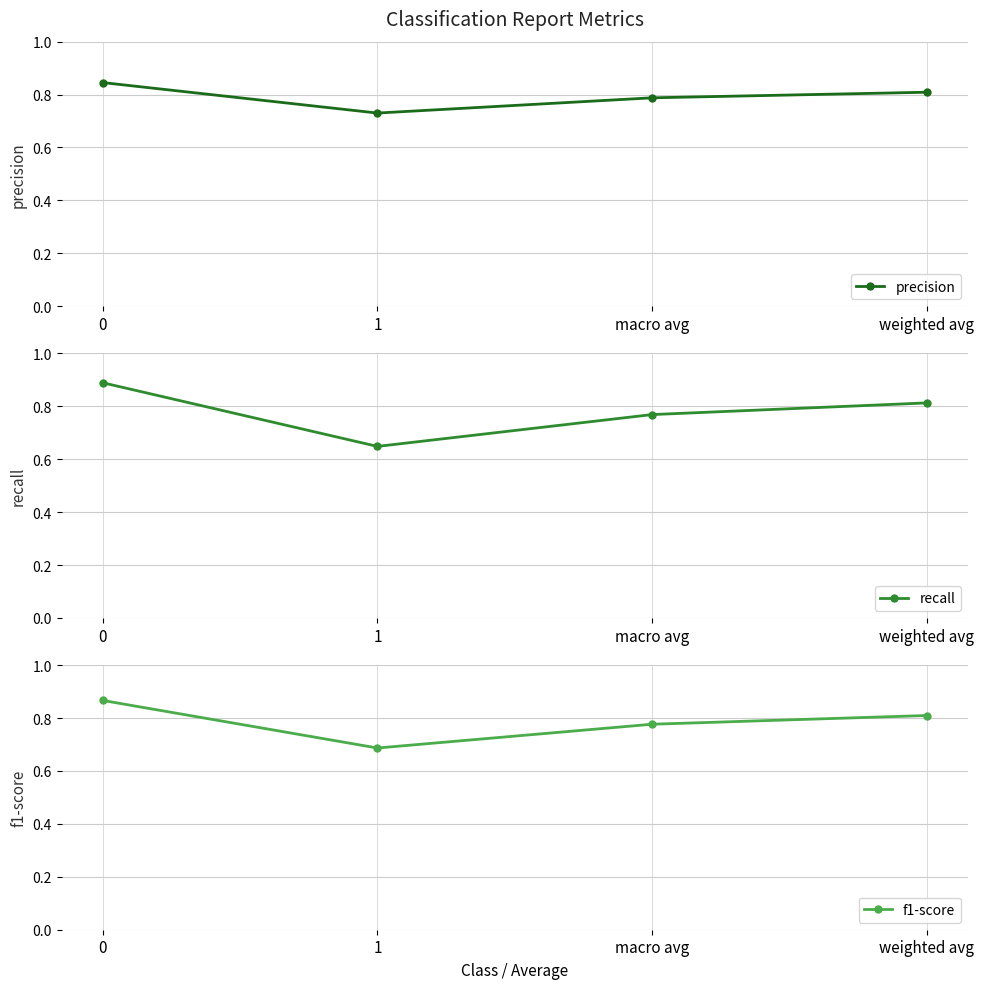

Rank the series by their maximum value, from highest to lowest.

recall, f1-score, precision